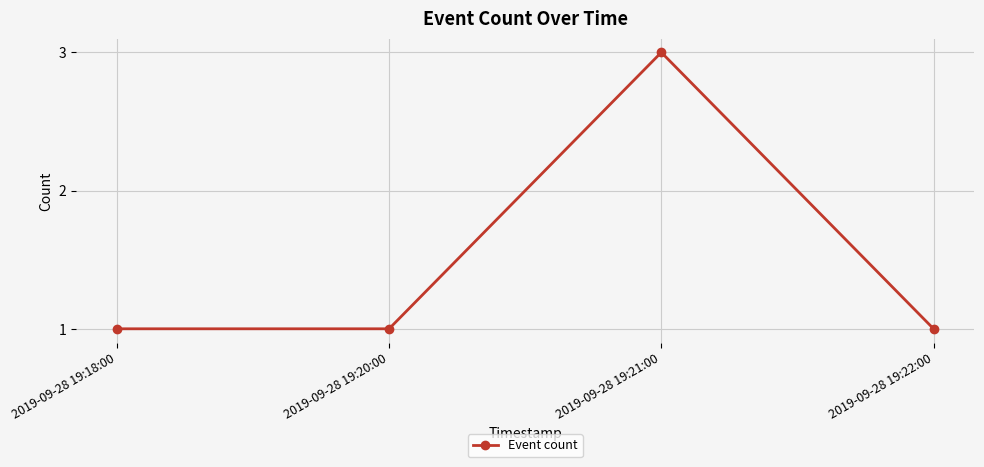

What is the label of the 4th point from the right?

2019-09-28 19:18:00